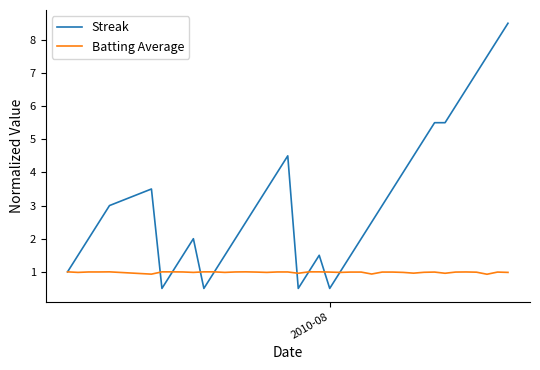

What is the difference between the maximum and second lowest values in the Streak series?

8.0